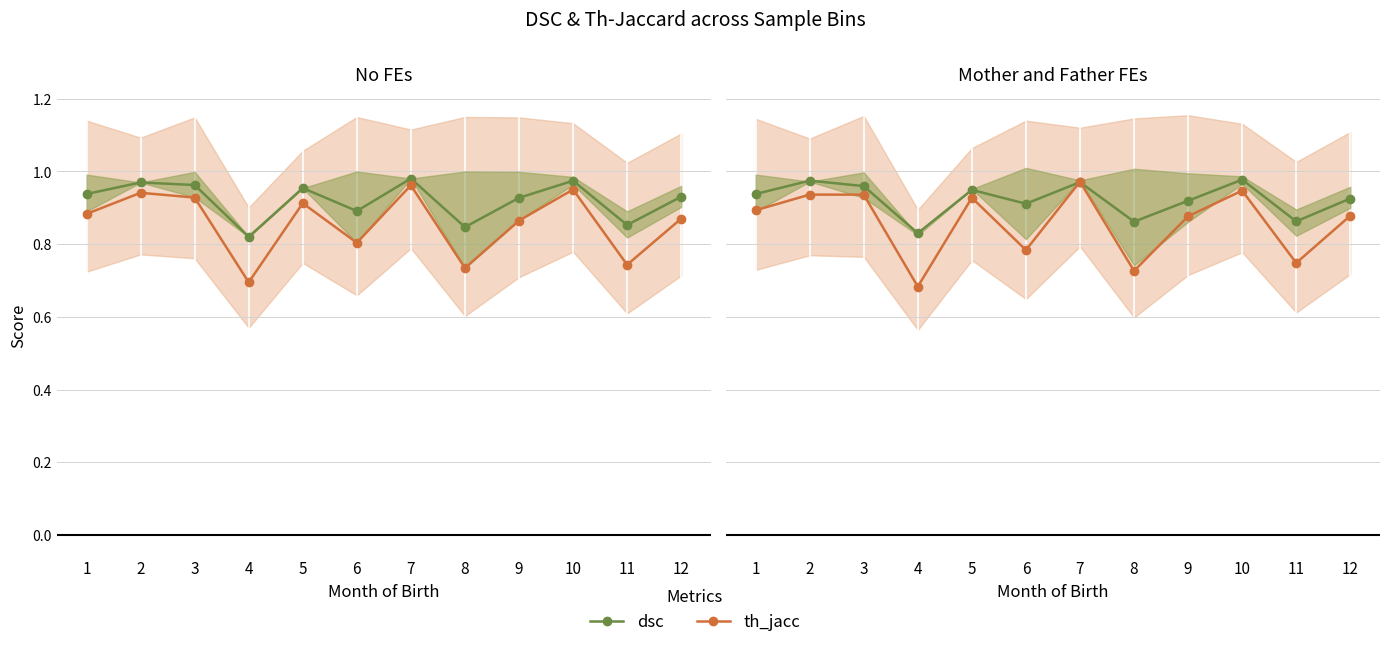

Read the th_jacc value at 11.

0.7